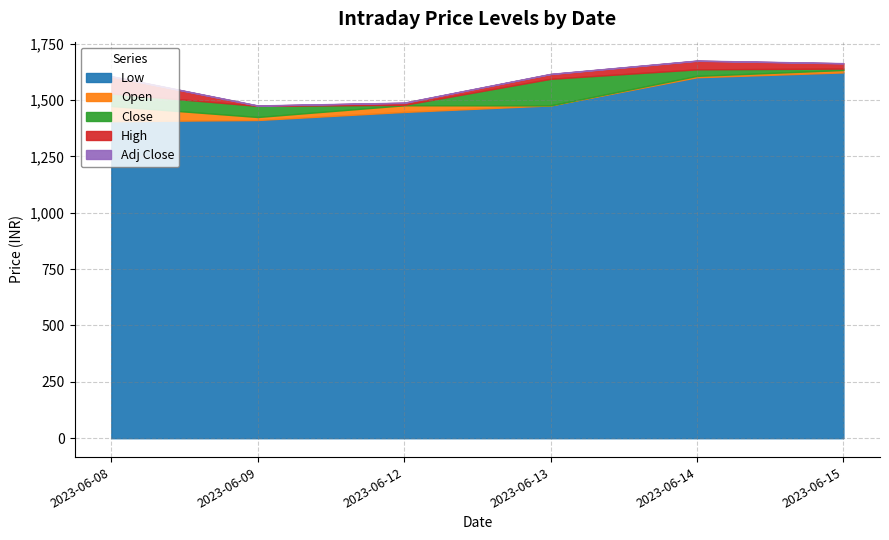

Which category has the highest value across all series?

2023-06-14